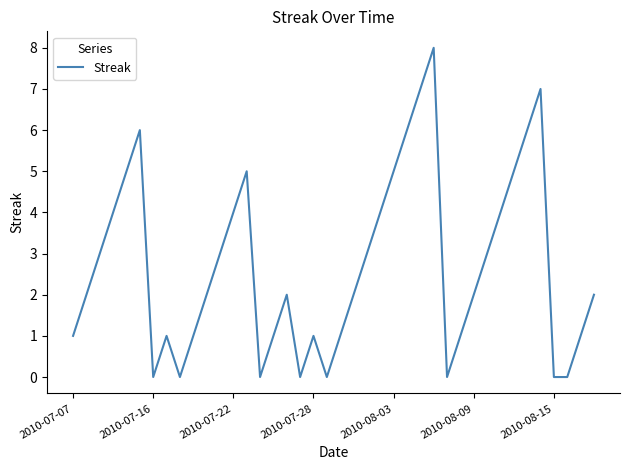

Is this an area chart (filled region under the line)?

No